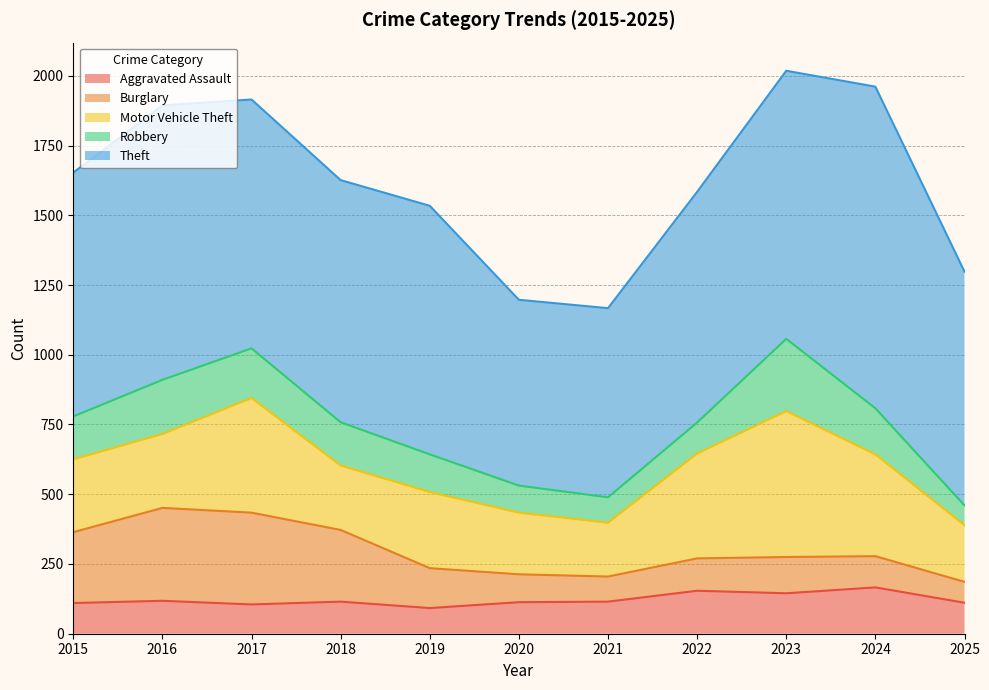

True or false: Robbery has more than 1 points higher than both neighbors.

True